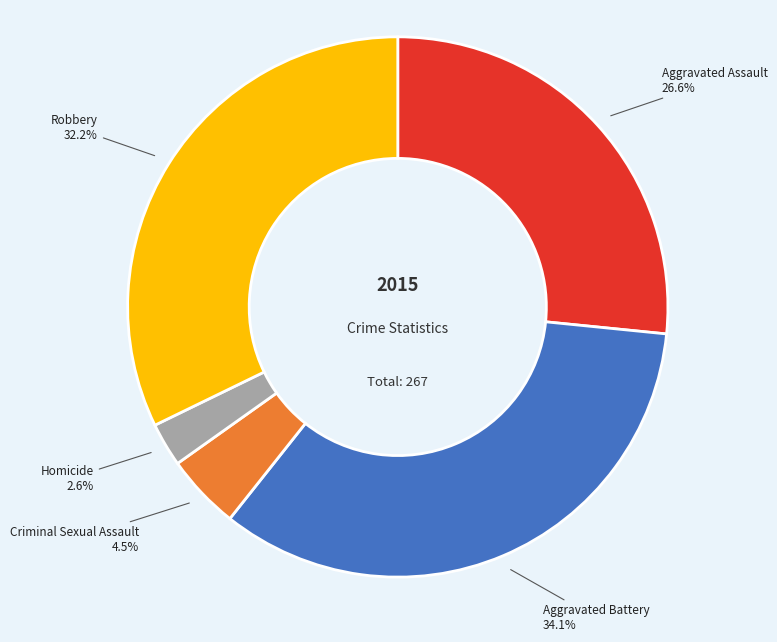

Rank the categories by value from lowest to highest.

Homicide, Criminal Sexual Assault, Aggravated Assault, Robbery, Aggravated Battery